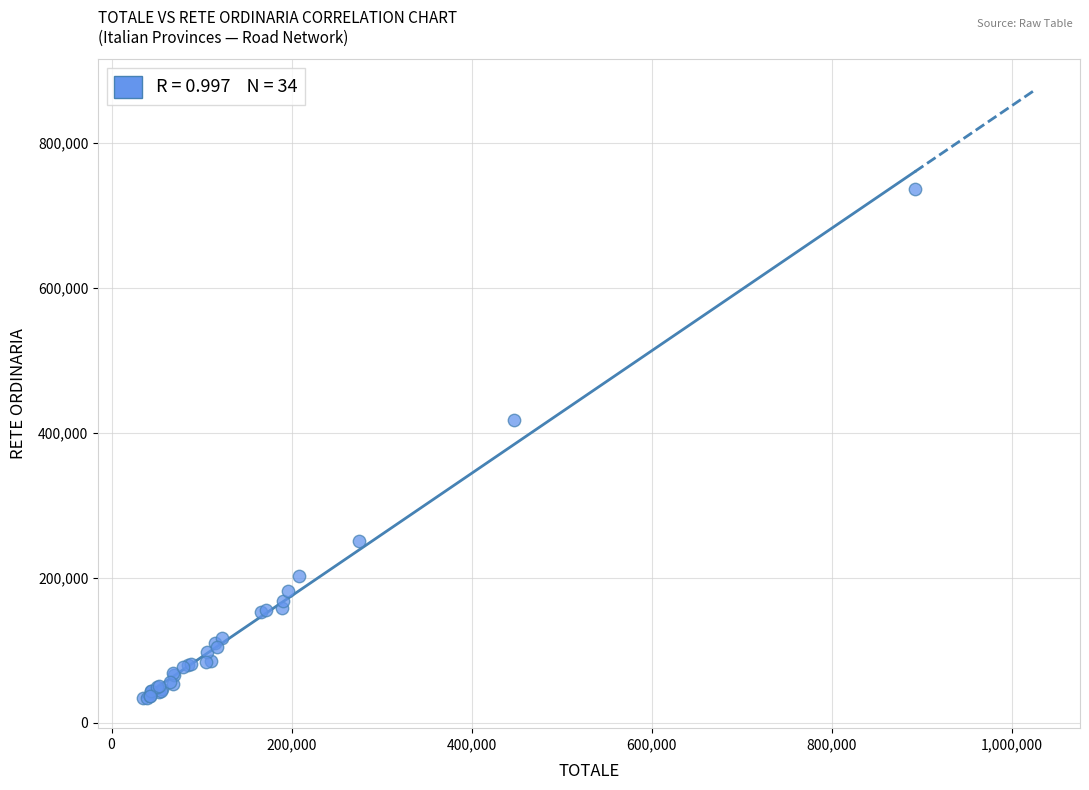

What Y value in the scatter plot is closest to 385007?

416812